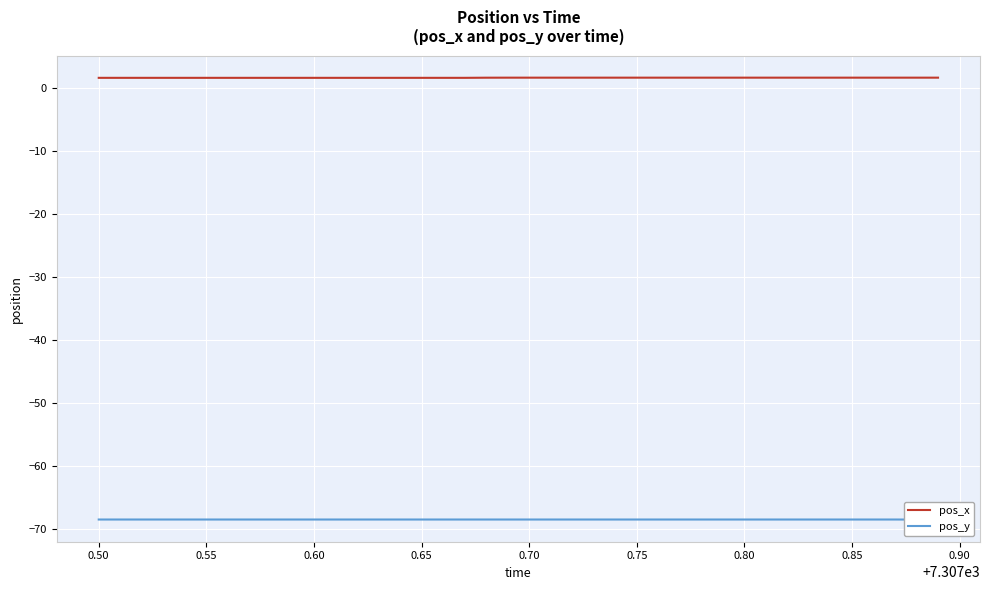

What are all the series names shown in the legend?

pos_x, pos_y